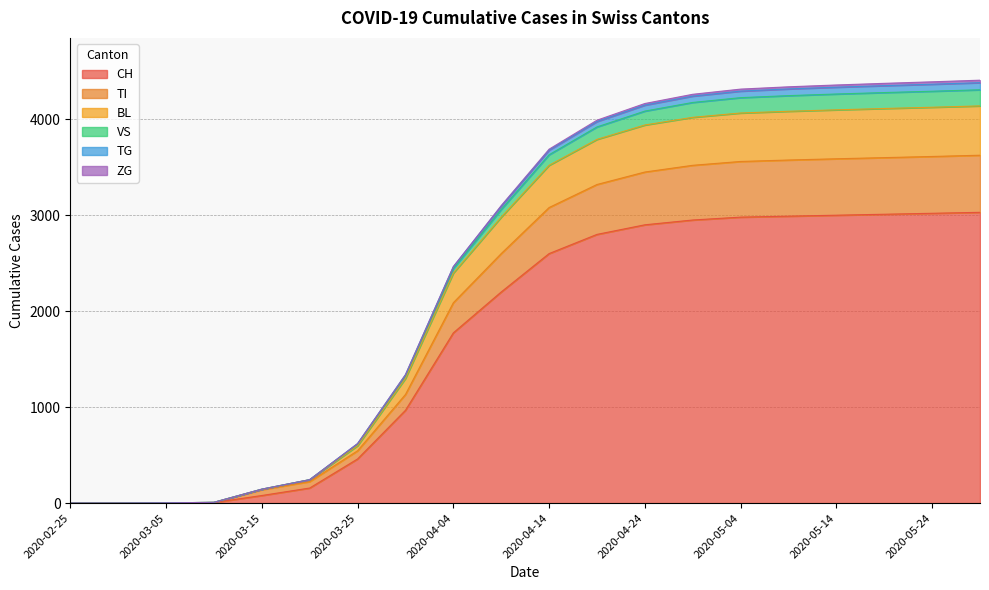

What position from the right is 2020-02-25?

20